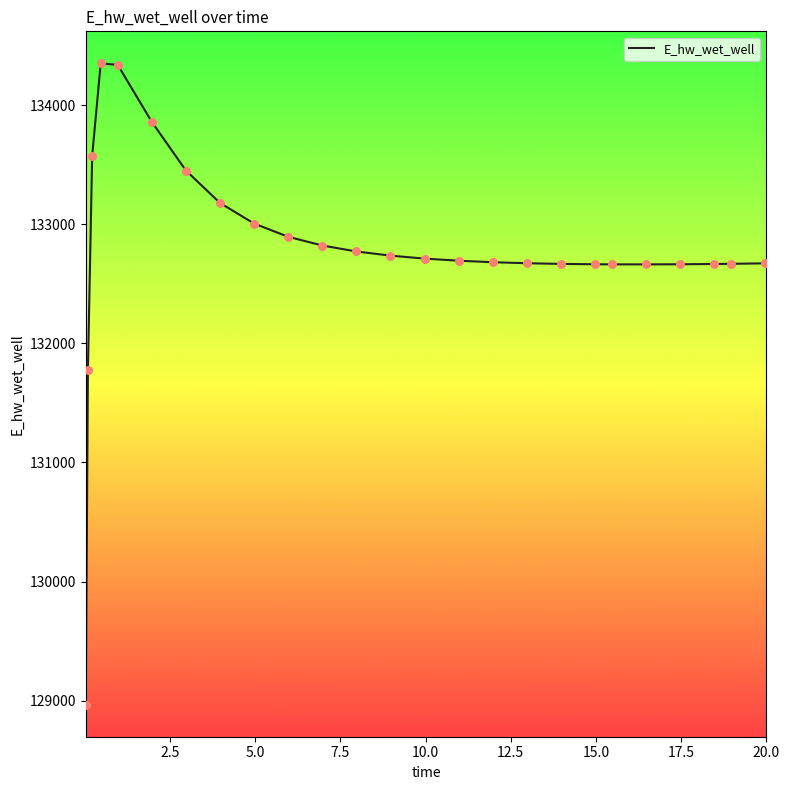

What is the greatest value displayed?

134349.9